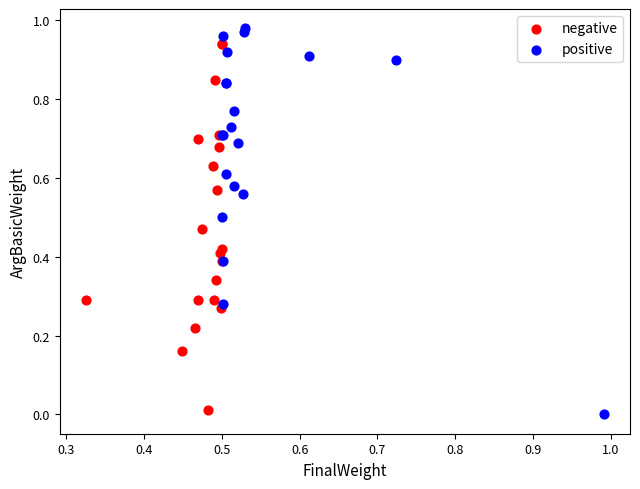

What are all the series names shown in the legend?

negative, positive